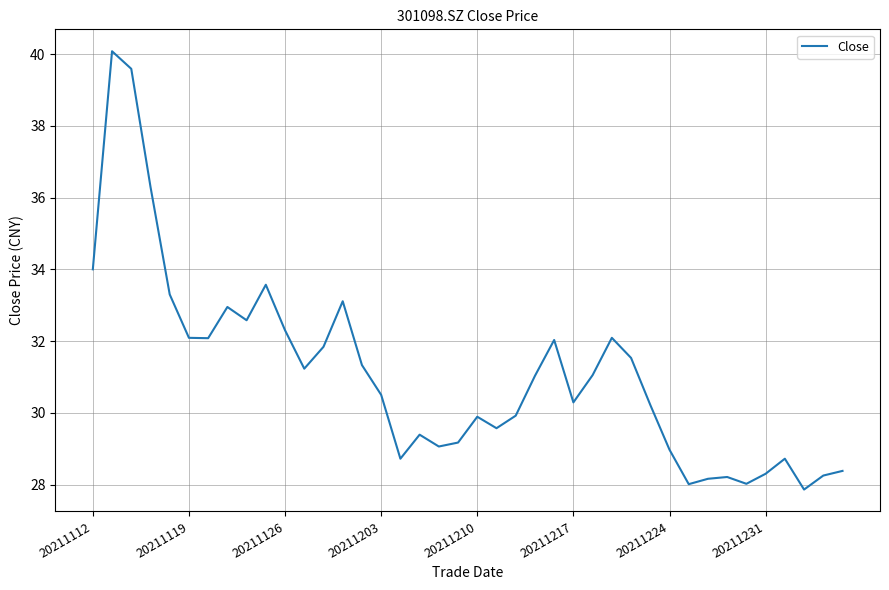

What is the greatest value displayed?

40.1